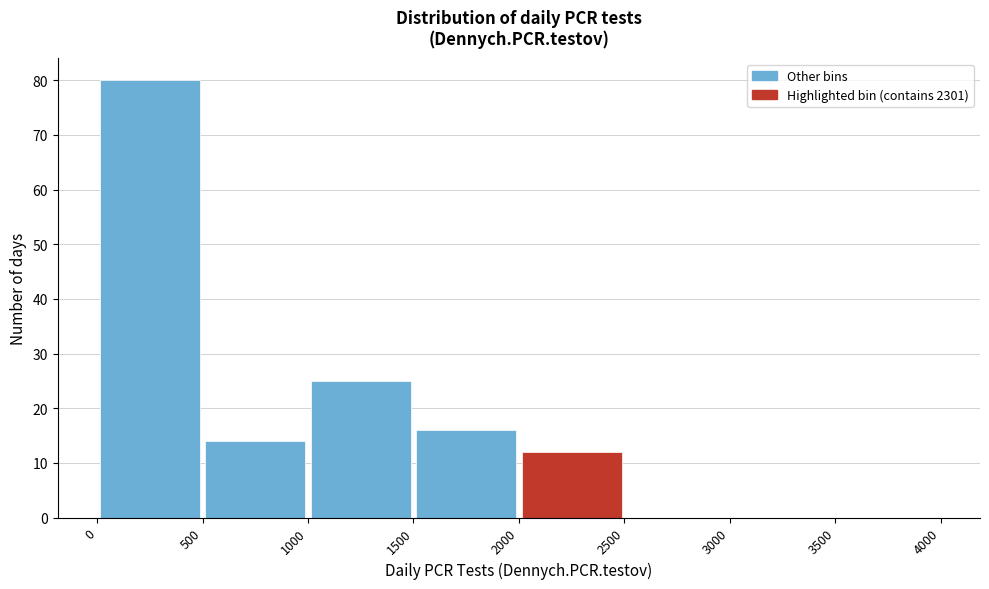

Reading left to right, list every bar in this chart as the range it spans on the x-axis followed by its height. The values are not printed on the chart, so give them approximately, as read against the axis.

0 to 500: 80
500 to 1000: 14
1000 to 1500: 25
1500 to 2000: 16
2000 to 2500: 12
2500 to 3000: 0
3000 to 3500: 0
3500 to 4000: 0